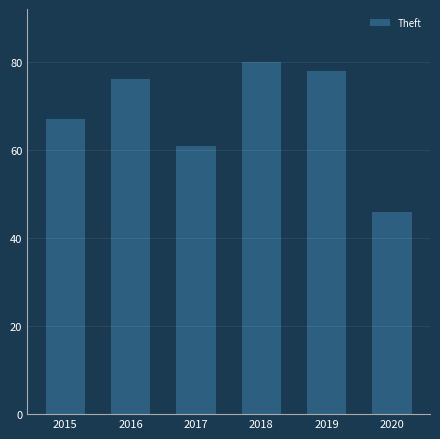

Reading left to right, transcribe all the data shown in this chart.

2015=67	2016=76	2017=61	2018=80	2019=78	2020=46